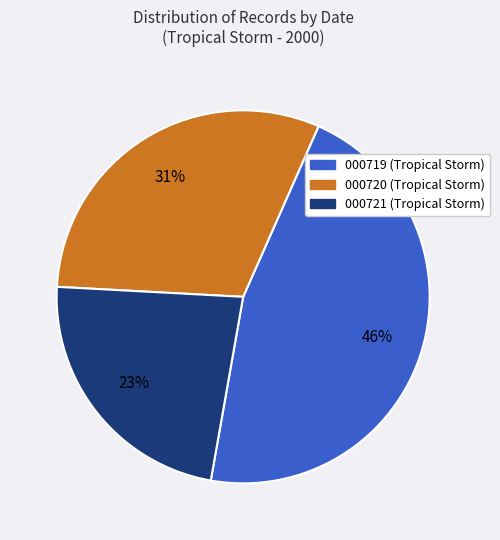

To the nearest percent, what is the difference between the largest and smallest slice percentages?

23%